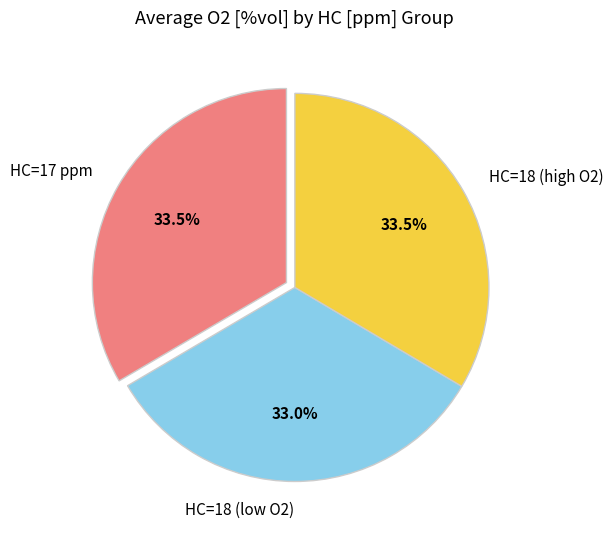

What percentage do HC=18 (high O2) and HC=17 ppm together represent?

67.0%